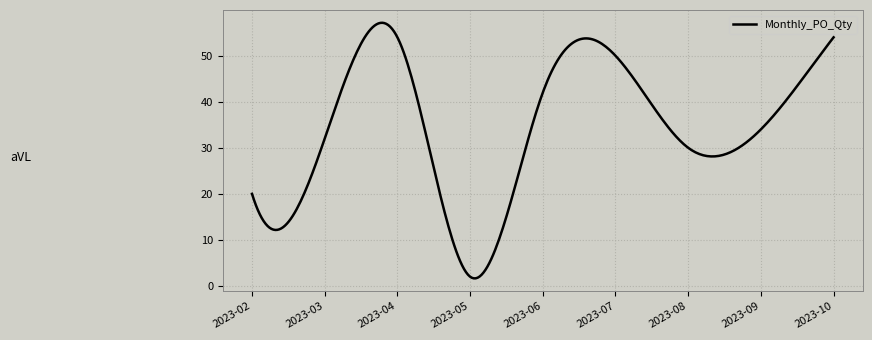

What is the greatest value displayed?

57.2